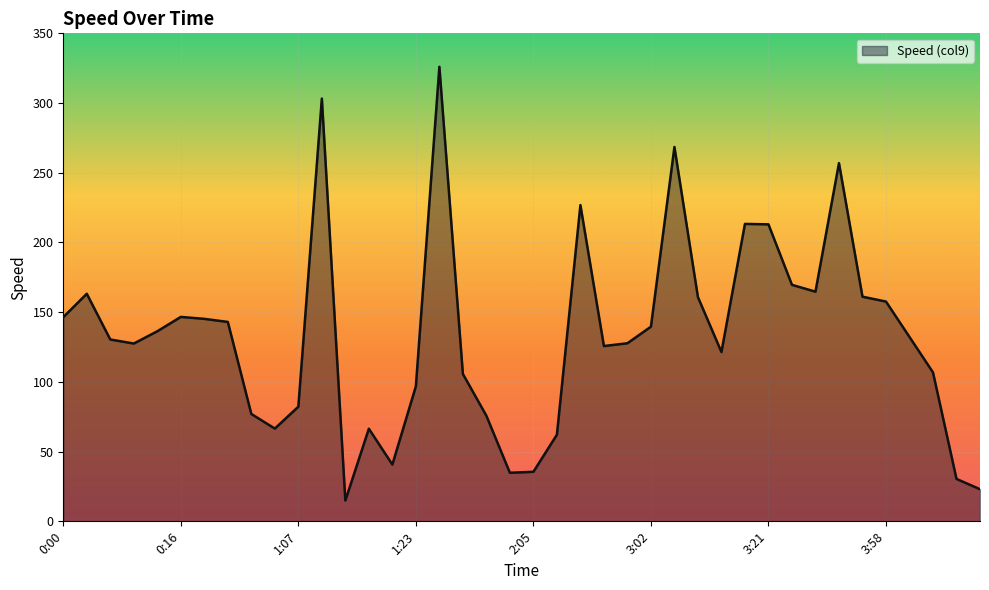

What is the maximum value shown in the chart?

326.0